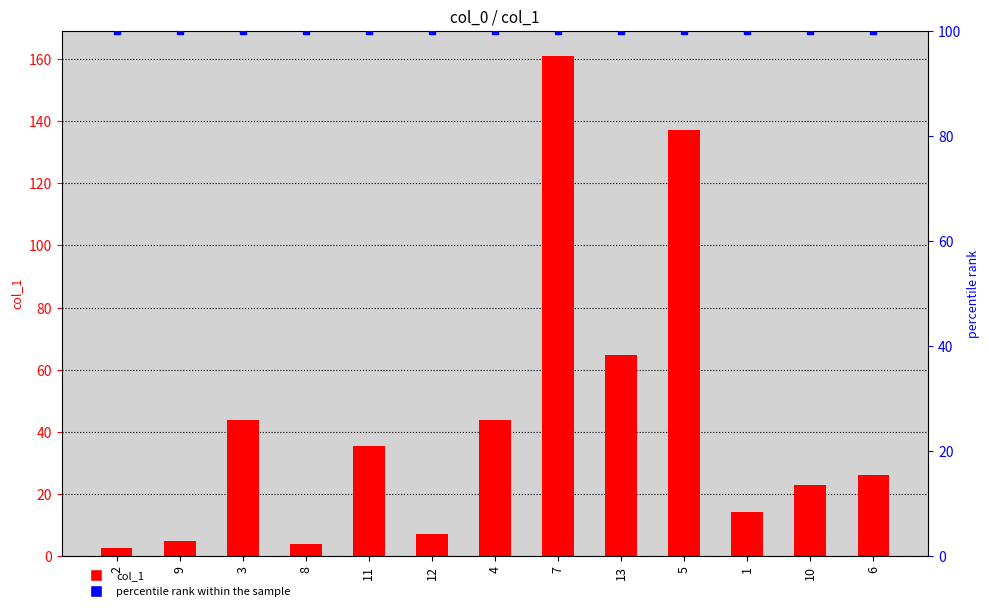

List the series in order of their overall mean, lowest first.

col_1, percentile rank within the sample